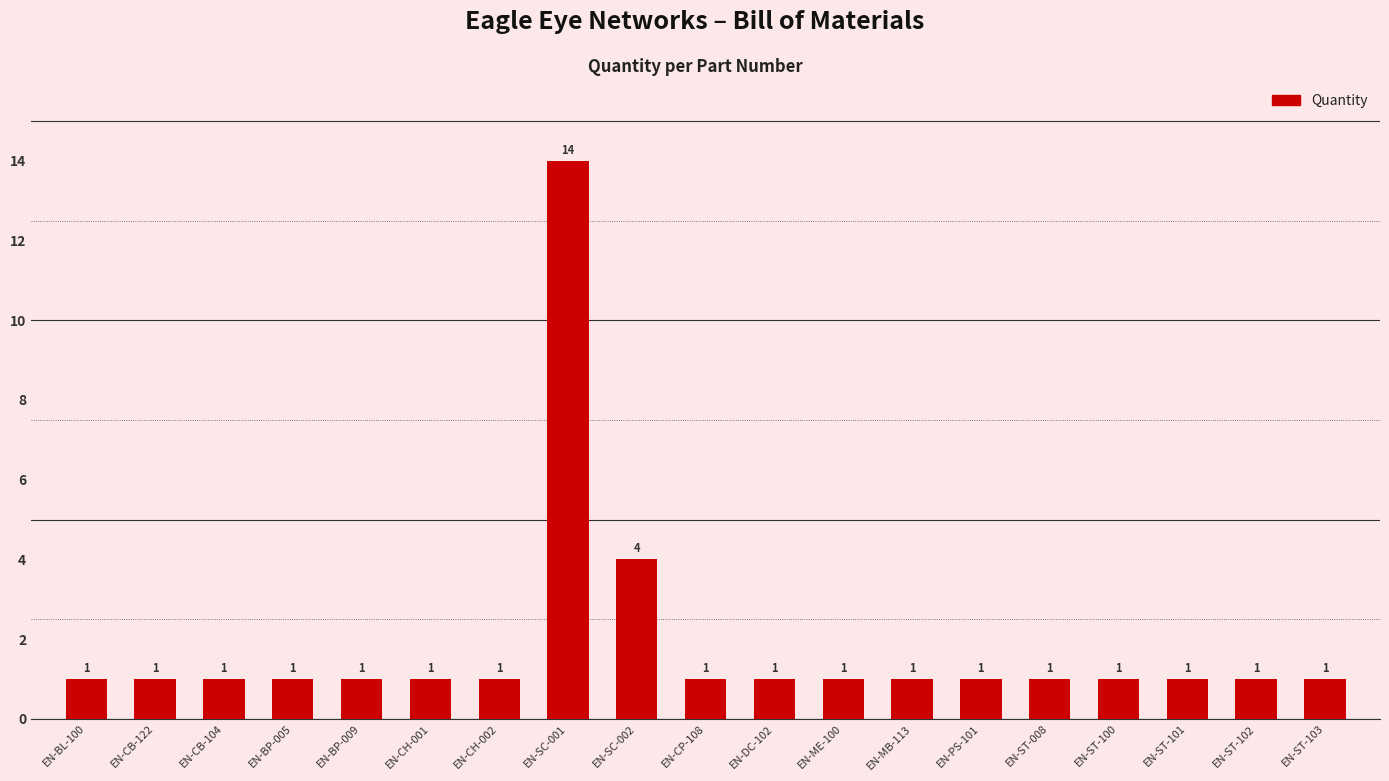

Reading left to right, list all the values displayed in this chart.

1	1	1	1	1	1	1	14	4	1	1	1	1	1	1	1	1	1	1